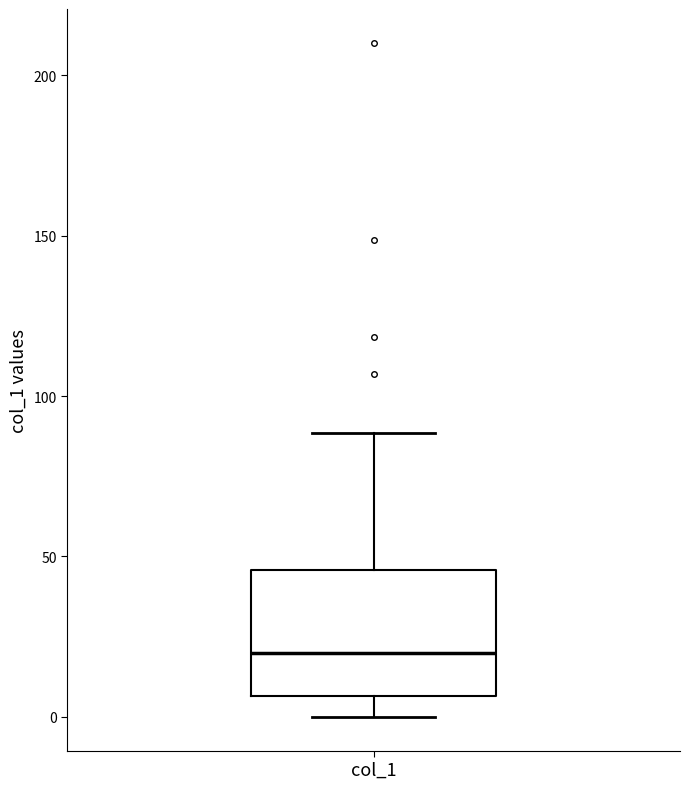

Read this box plot against the y-axis: the position of the median line, the range covered by the box, and the ends of both whiskers. The values are not printed on the chart, so give them approximately, as read against the axis.

median 20, box 5 to 45, whiskers 0 to 90